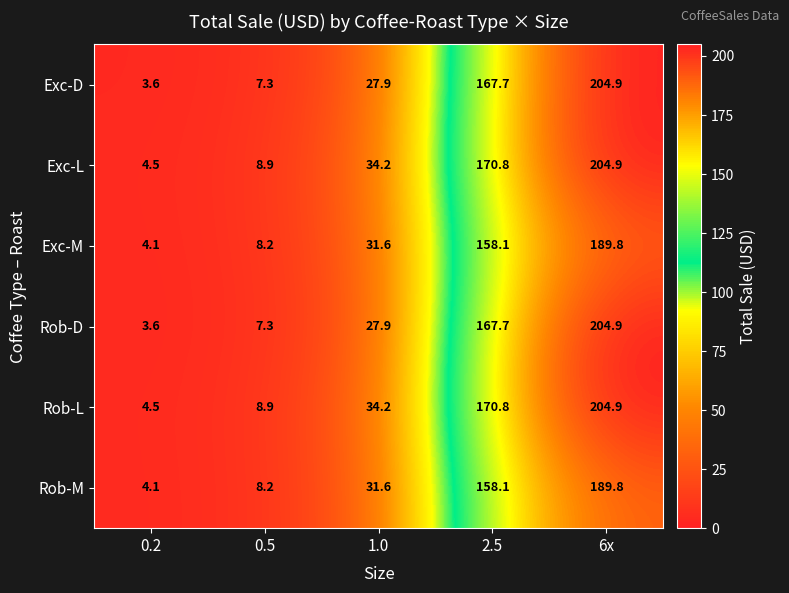

At which category is the sum across all series the highest?

6x